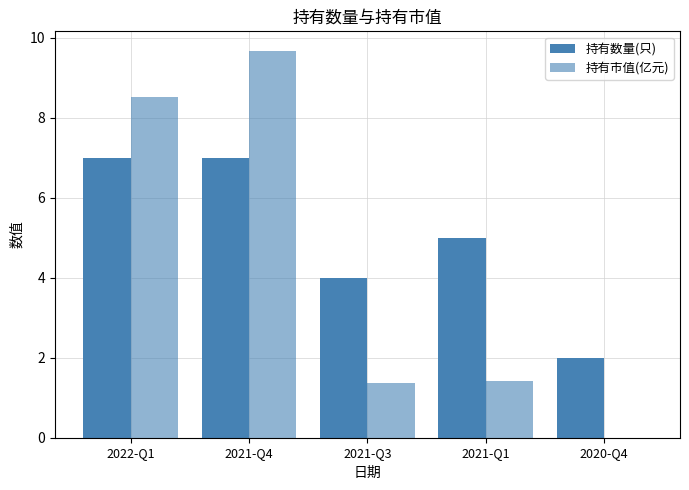

At which category is the sum across all series the highest?

2021-Q4